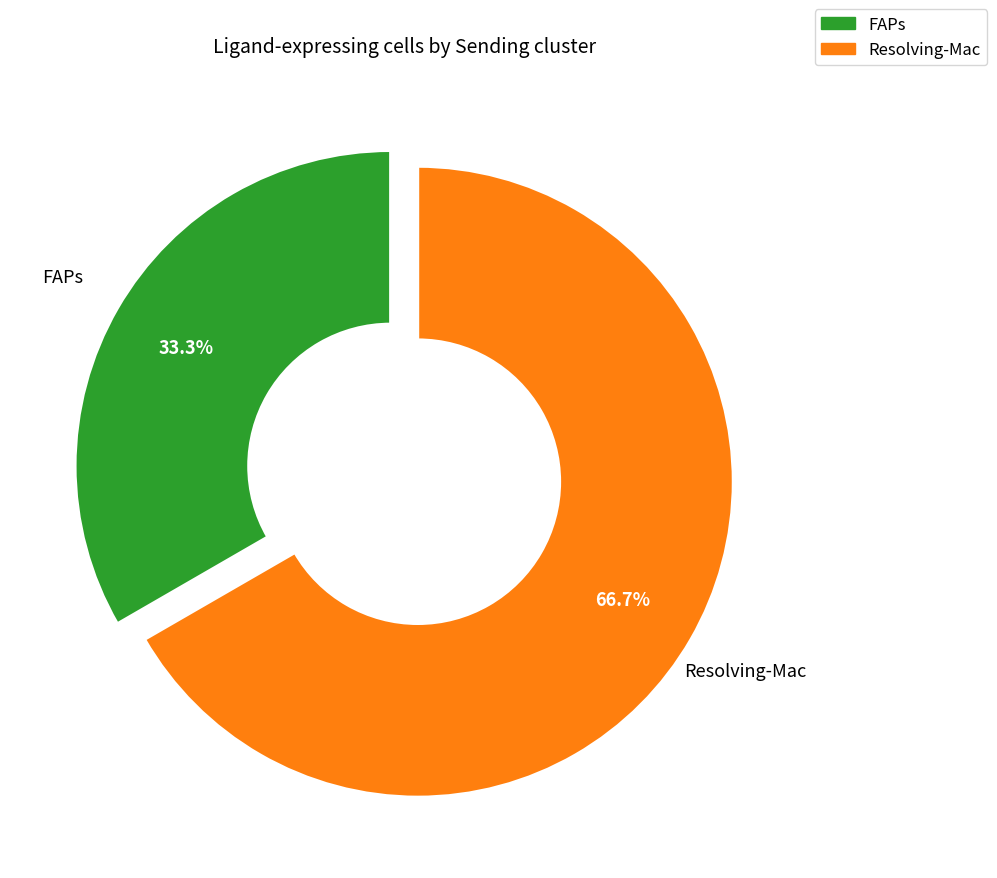

What is the largest slice in the pie chart?

Resolving-Mac